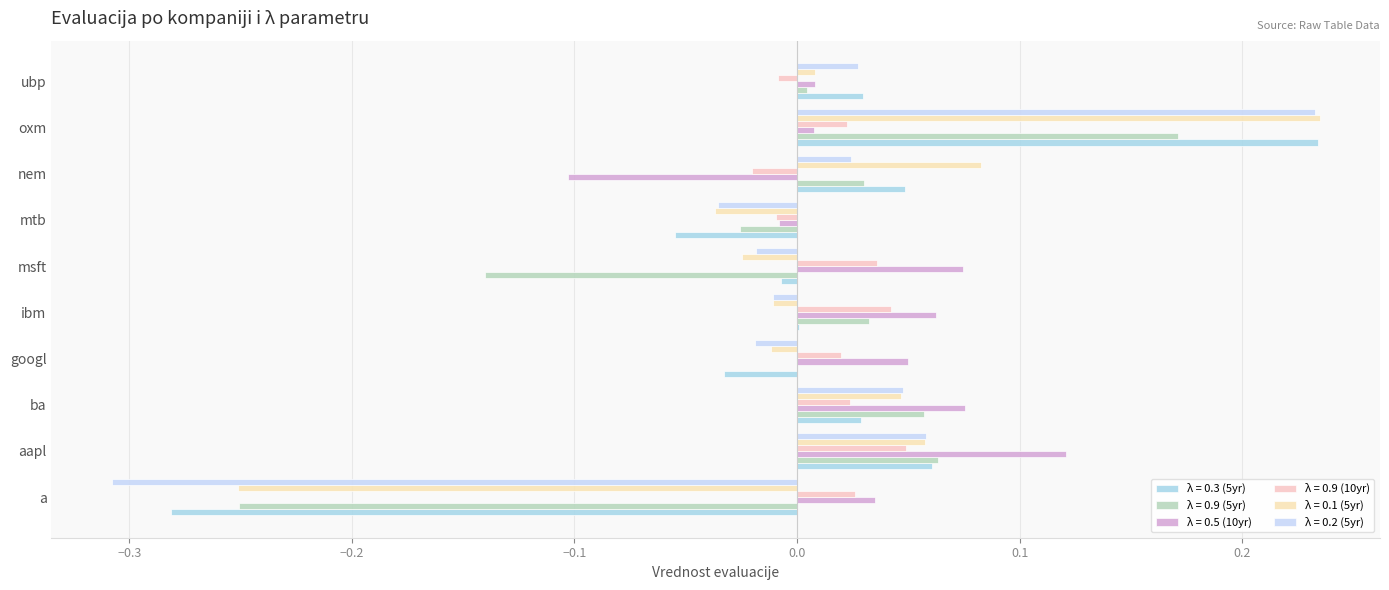

What is the total value across all series at ba?

0.3